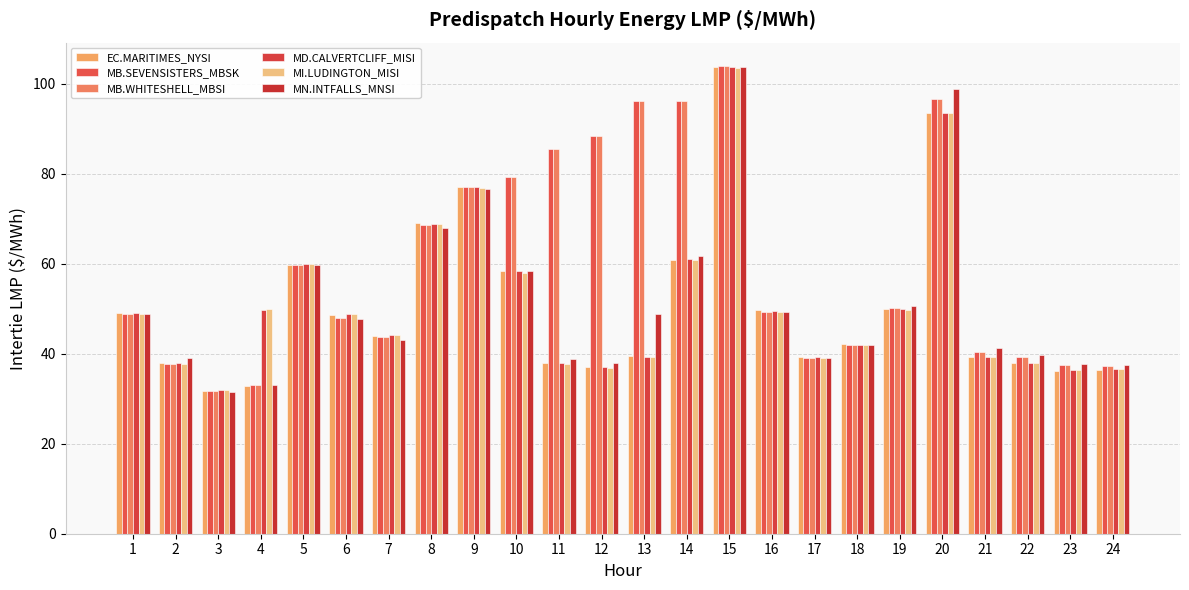

What is the value of the MI.LUDINGTON_MISI bar at the 1st from the left?

48.7